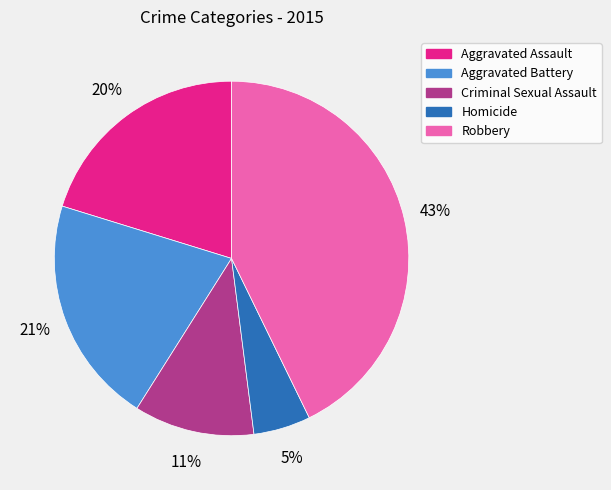

True or false: Aggravated Assault accounts for 20% of the total.

True